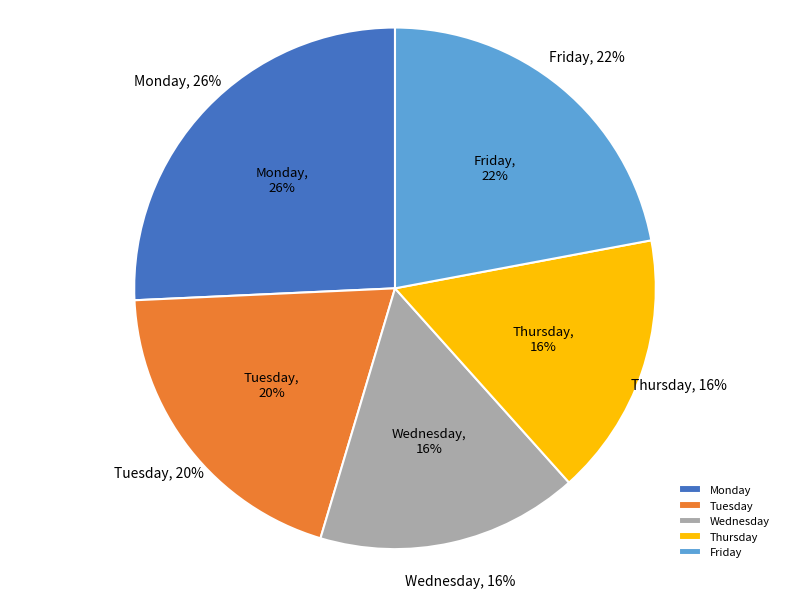

Count the number of slices in the pie.

5